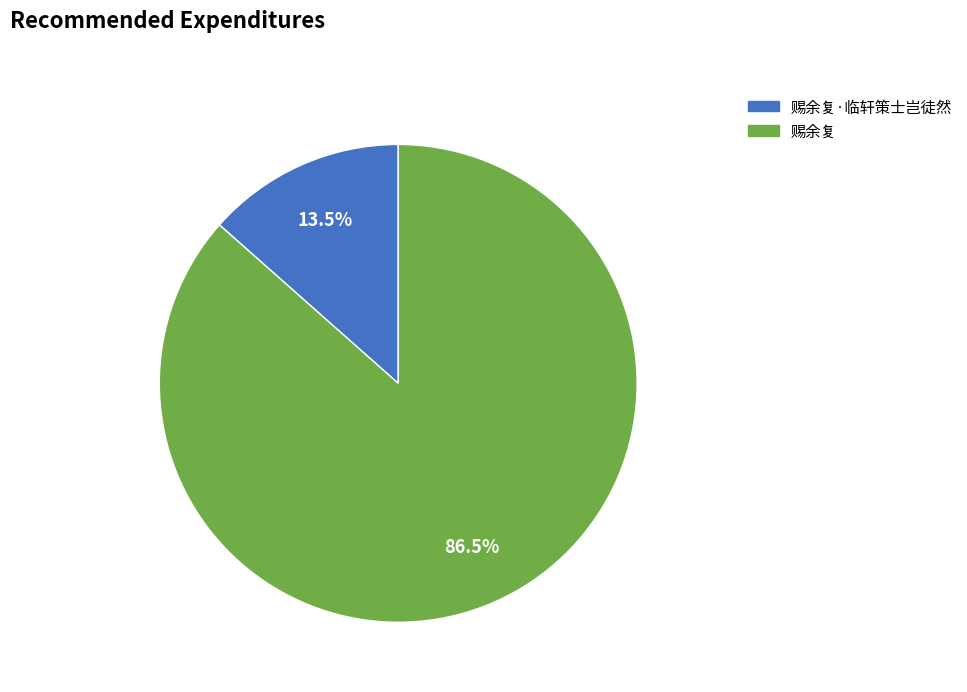

Is there any slice that represents more than half of the pie?

Yes